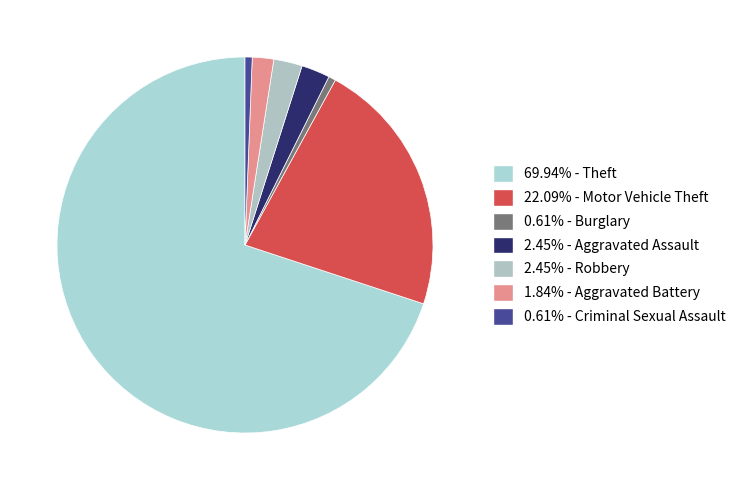

How many segments does this pie chart have?

7